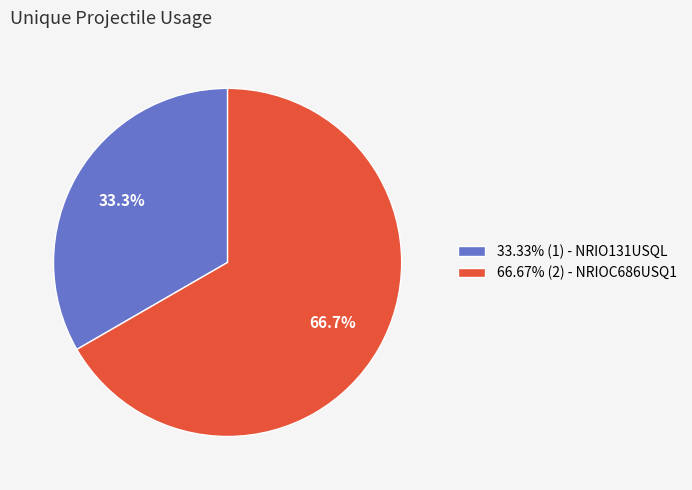

Is there any slice that represents more than half of the pie?

Yes